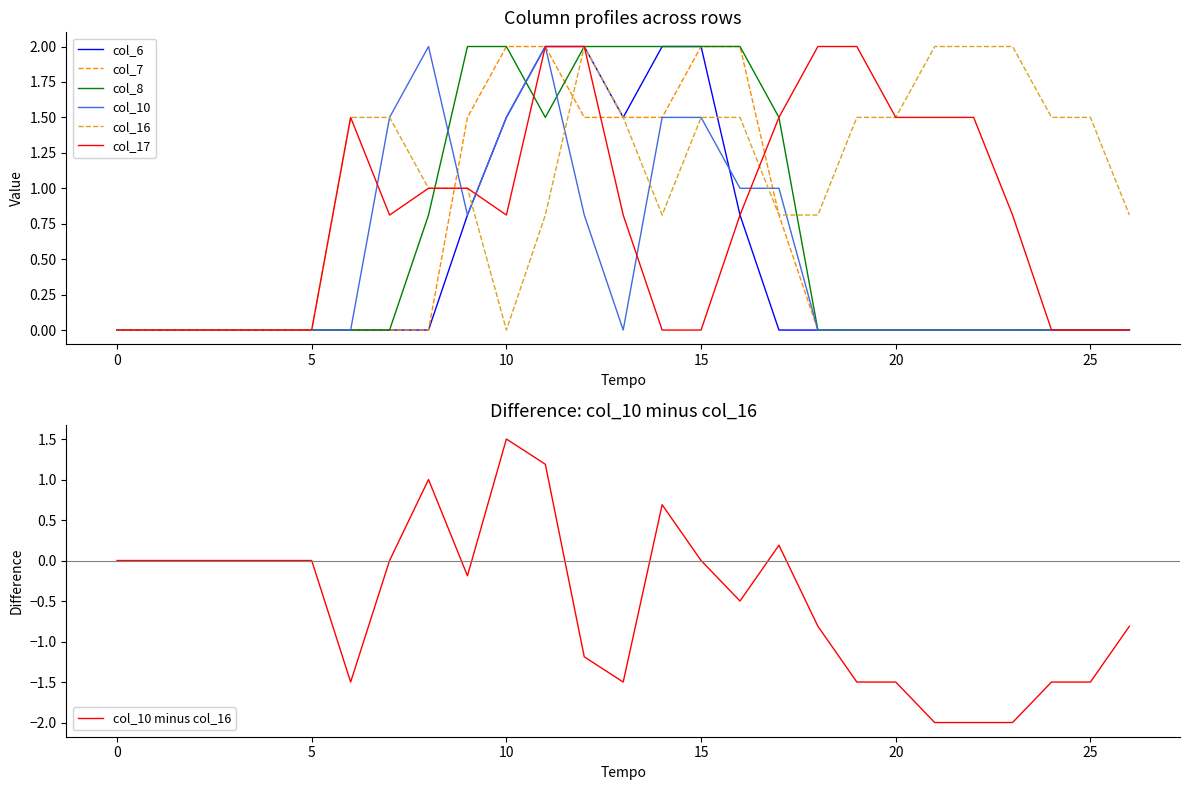

Is it true that col_6 equals 3.6 at 12?

False